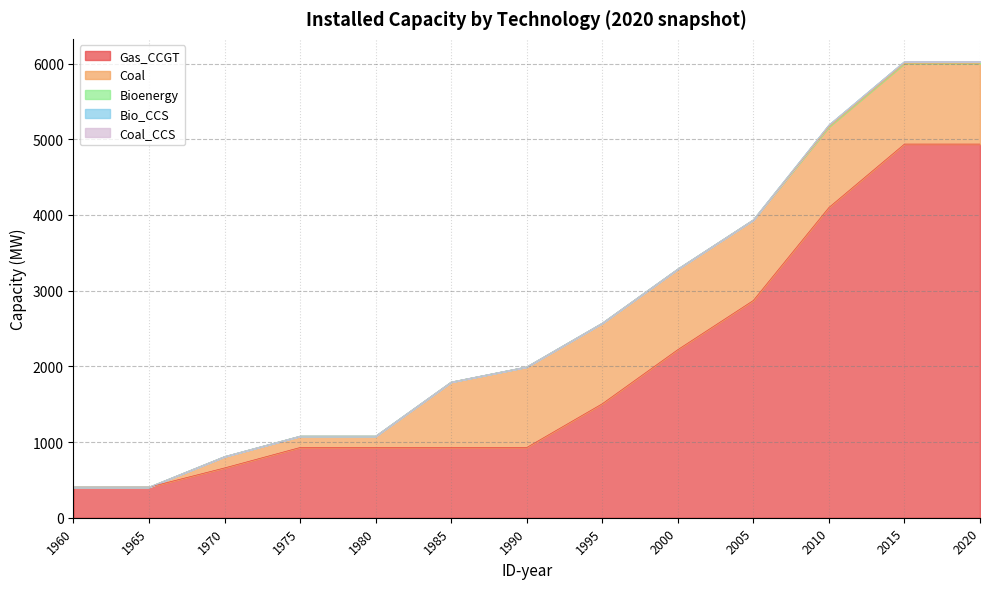

Reading left to right, transcribe all the data shown in this chart.

Gas_CCGT: 404.2	404.2	658.0	928.0	928.0	928.0	928.0	1506.0	2221.0	2871.0	4099.0	4937.0	4937.0
Coal: 0.0	0.0	150.0	150.0	150.0	865.0	1065.0	1065.0	1065.0	1065.0	1065.0	1065.0	1065.0
Bioenergy: 0.0	0.0	0.0	0.0	0.0	0.0	0.0	0.0	0.0	0.0	24.2	24.2	24.2
Bio_CCS: 0.0	0.0	0.0	0.0	0.0	0.0	0.0	0.0	0.0	0.0	0.0	0.0	0.0
Coal_CCS: 0.0	0.0	0.0	0.0	0.0	0.0	0.0	0.0	0.0	0.0	0.0	0.0	0.0